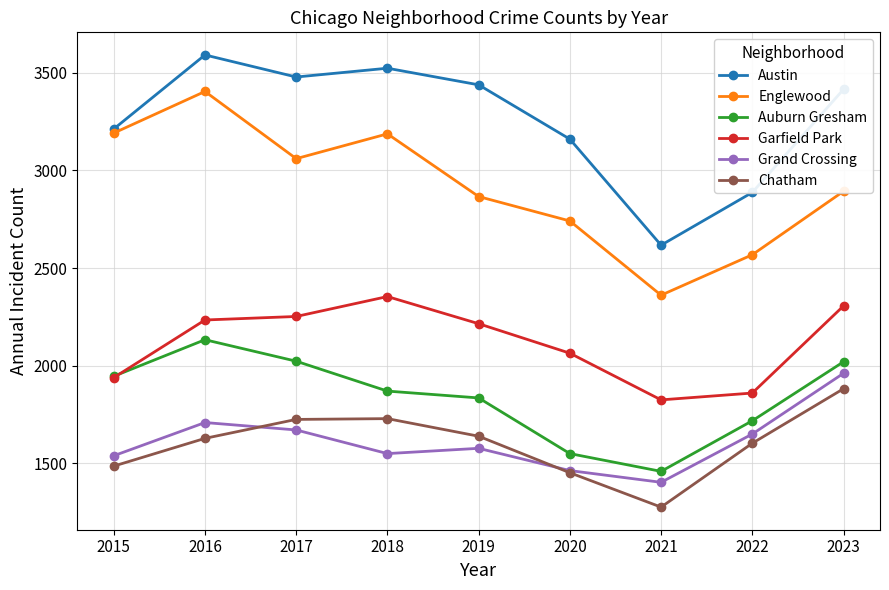

Where is Garfield Park nearest to the value 2089?

2020